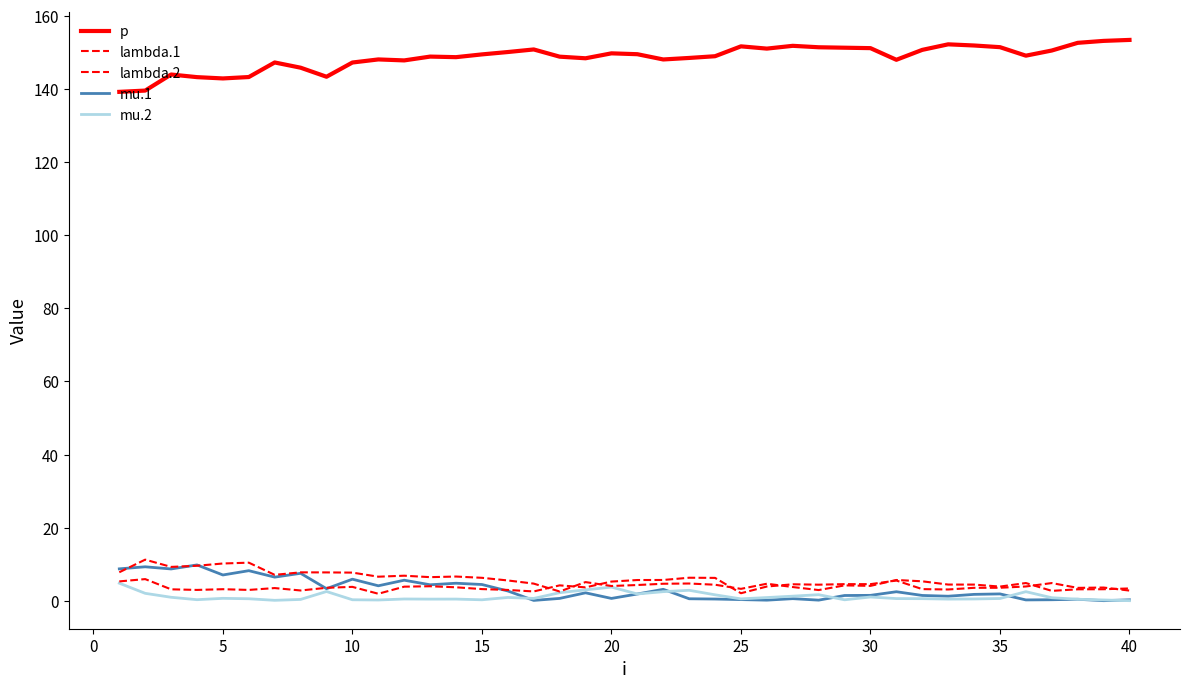

True or false: mu.2 and p intersect in this chart.

False